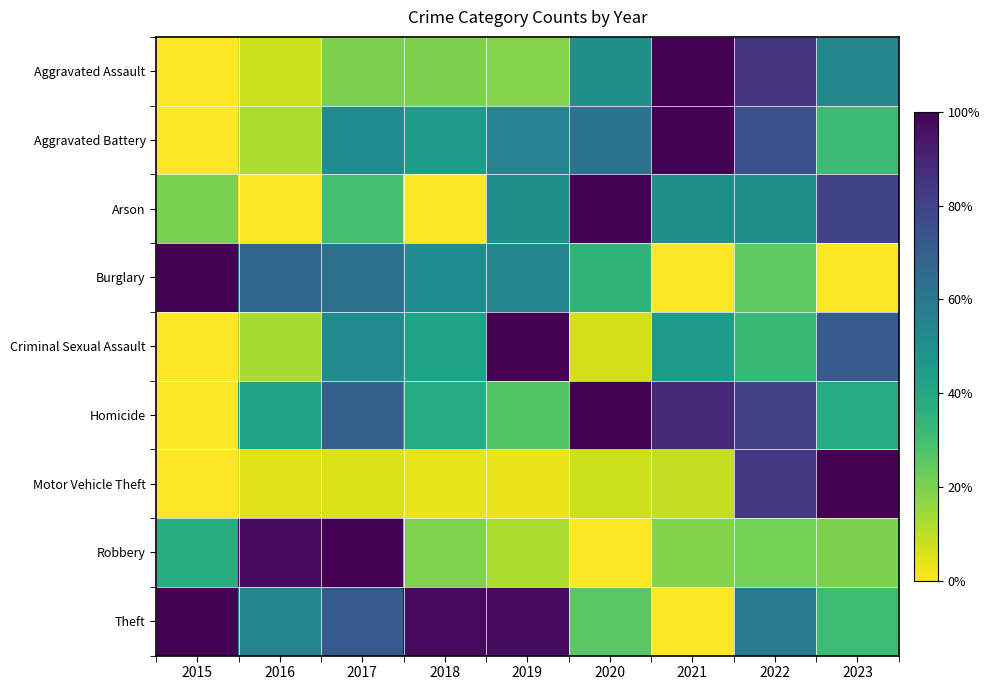

At which category is the sum across all series the highest?

2022